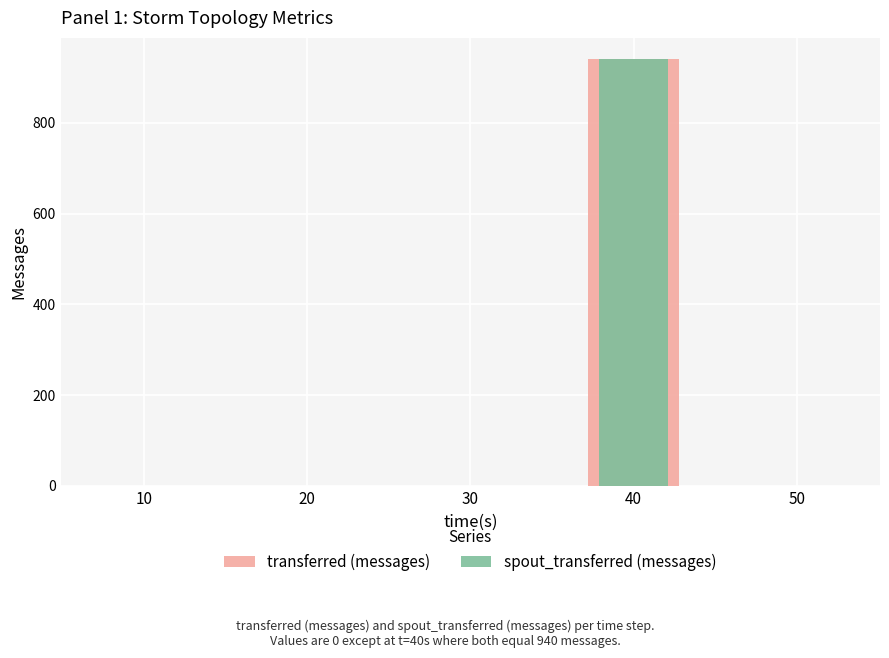

The value of transferred (messages) at 10 is -495. True or false?

False